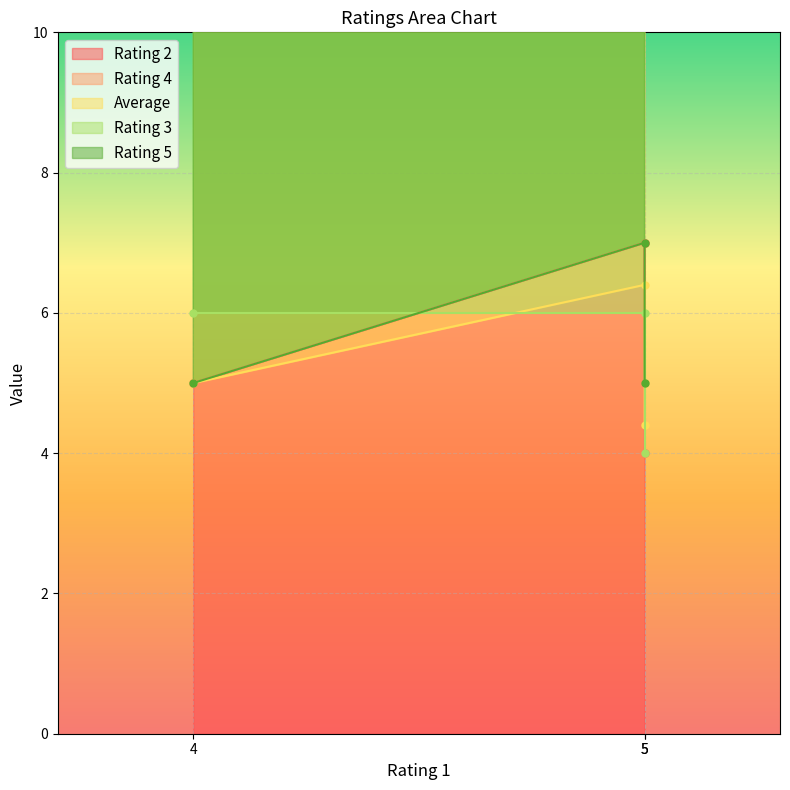

List the labels in order of Rating 5 value, smallest first.

4, 5, 5